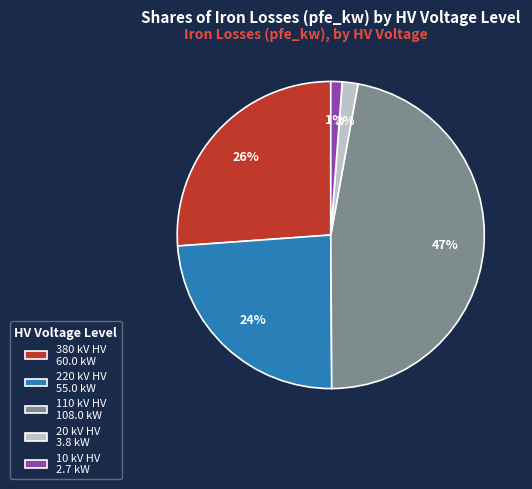

To the nearest percent, what is the combined percentage of 20 kV HV 3.8 kW and 10 kV HV 2.7 kW?

3%